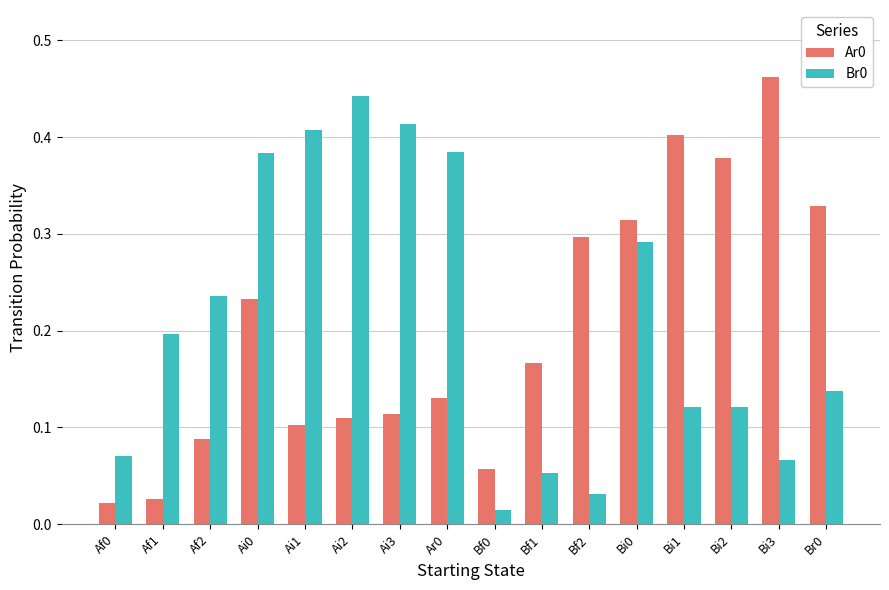

The value of Ar0 at Bi0 is 0.3. True or false?

True